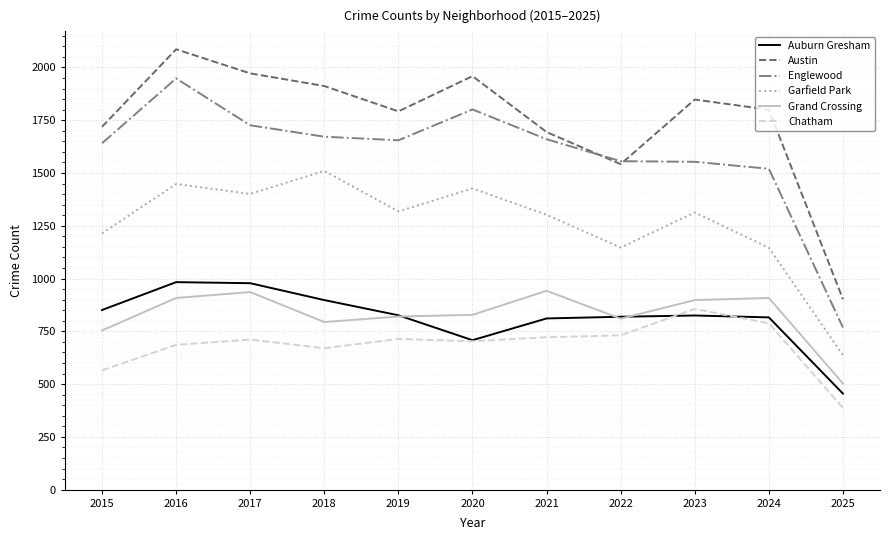

At which label does Grand Crossing first exceed 828?

2016